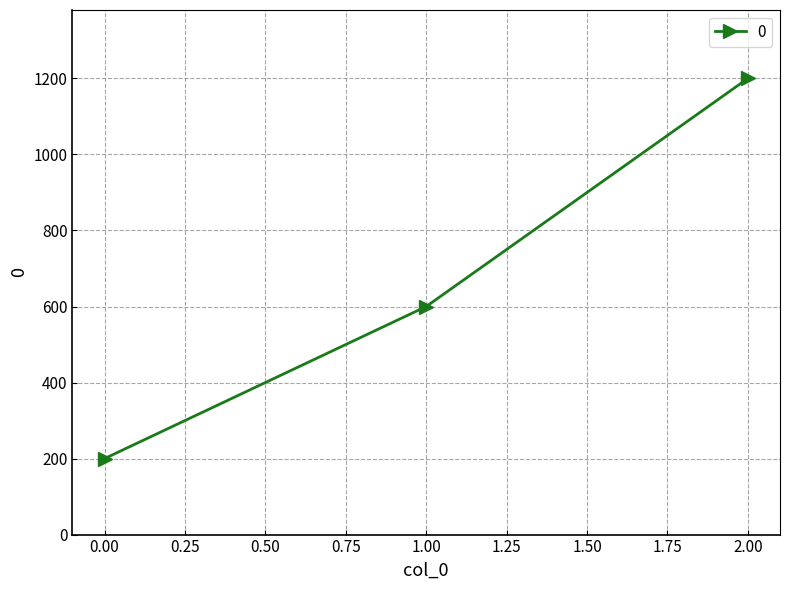

What is the sum of all values?

2000